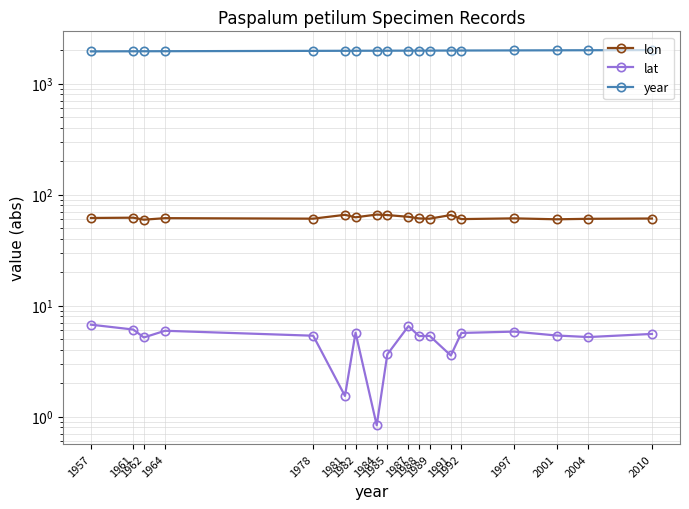

Reading right to left, what are all the values shown in this chart?

lon: 61.0	60.6	60.0	61.1	60.2	65.5	60.7	61.0	63.1	65.5	66.2	62.5	65.8	60.8	61.4	59.5	62.0	61.6
lat: 5.6	5.2	5.4	5.8	5.7	3.5	5.3	5.3	6.5	3.6	0.8	5.7	1.5	5.3	5.9	5.2	6.1	6.7
year: 2010.0	2004.0	2001.0	1997.0	1992.0	1991.0	1989.0	1988.0	1987.0	1985.0	1984.0	1982.0	1981.0	1978.0	1964.0	1962.0	1961.0	1957.0